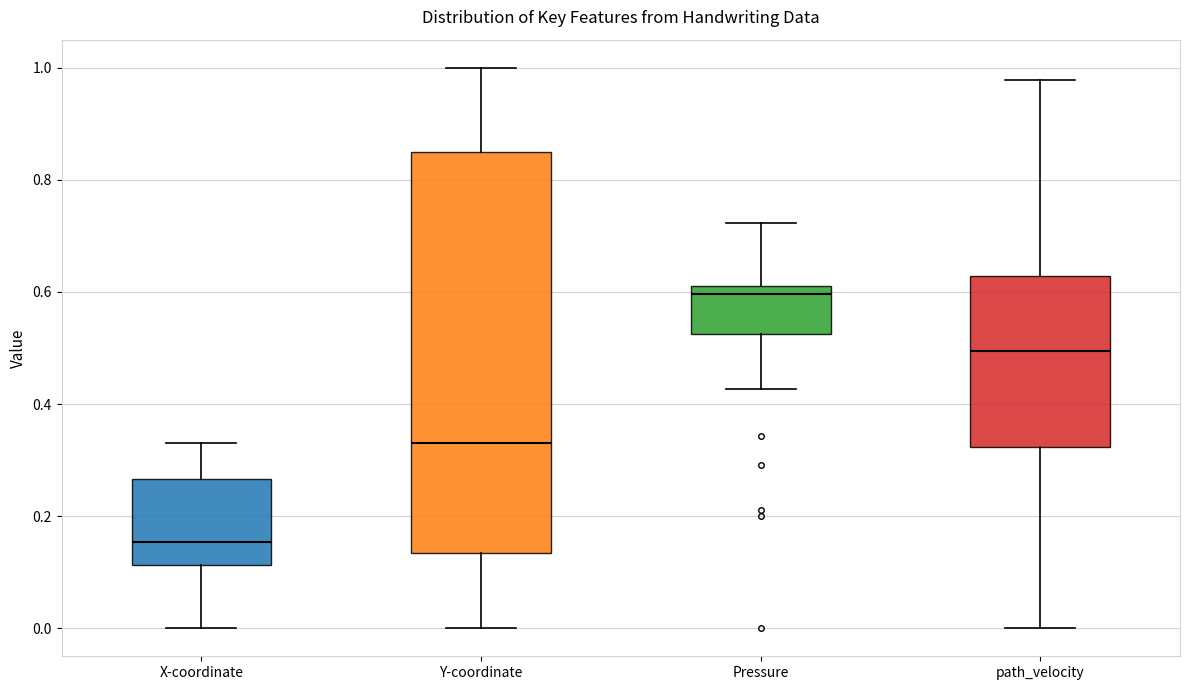

Where does the lower whisker of the box for Pressure end on the y-axis? The values are not printed on the chart, so give them approximately, as read against the axis.

0.42